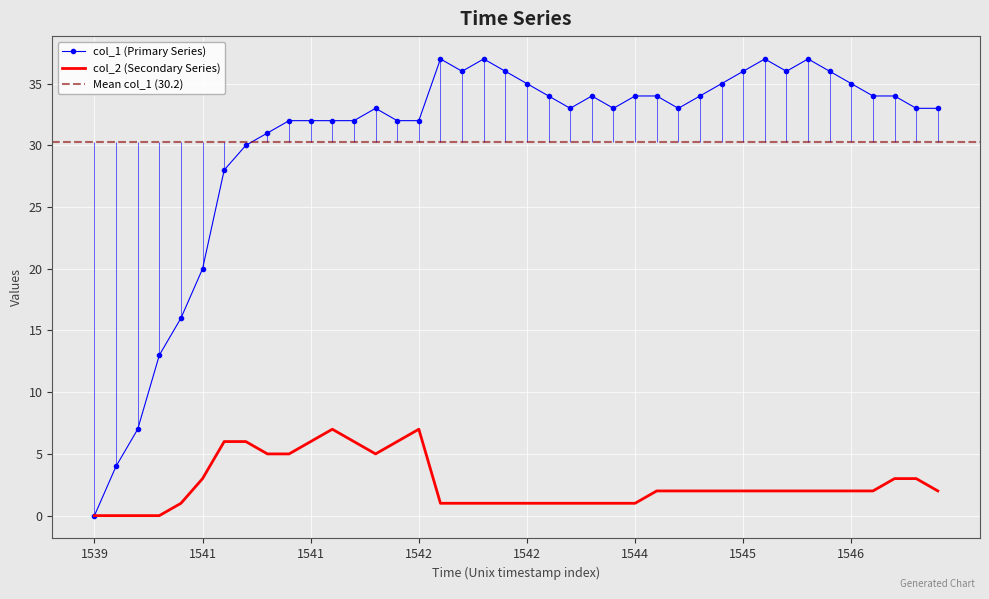

True or false: col_2 and col_1 intersect in this chart.

False